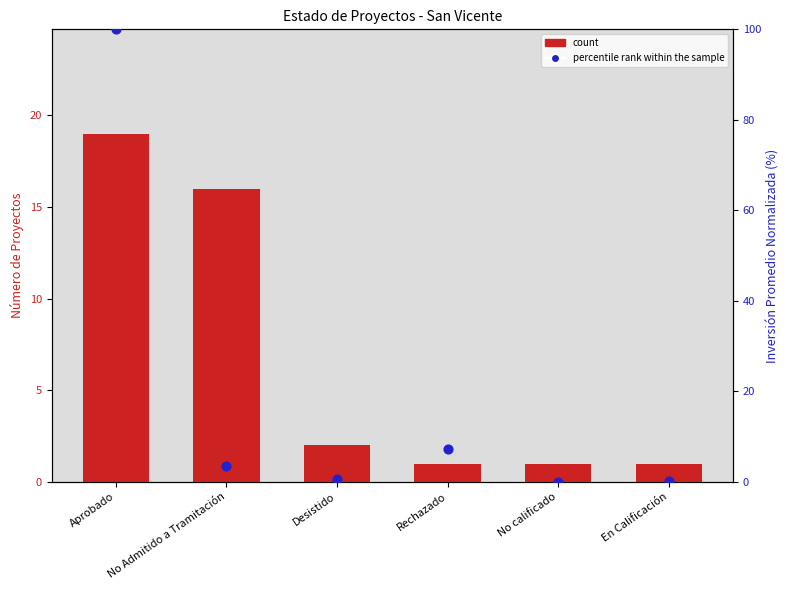

Which series contains the lowest Y value?

percentile rank within the sample